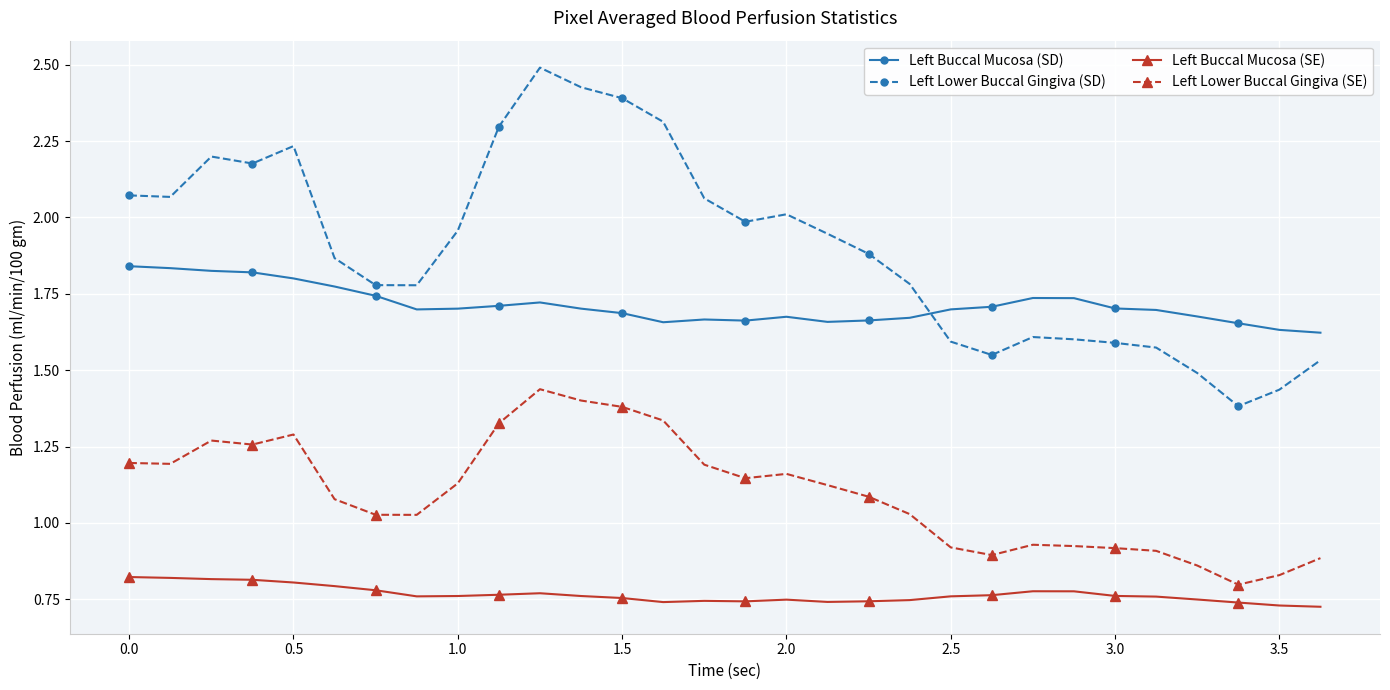

True or false: Left Lower Buccal Gingiva (SE) and Left Lower Buccal Gingiva (SD) cross at least once.

False